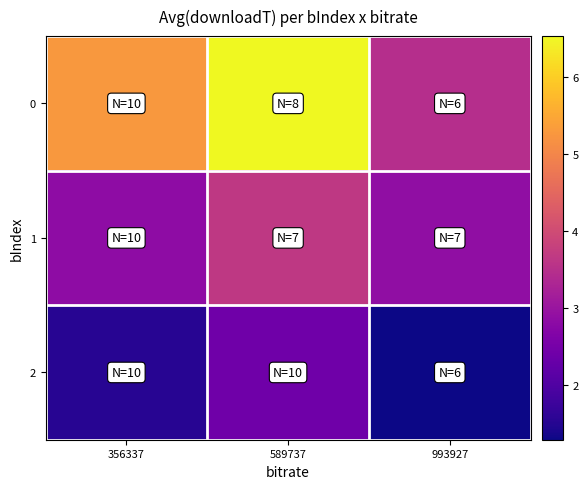

At how many categories does at least one series exceed 3?

3